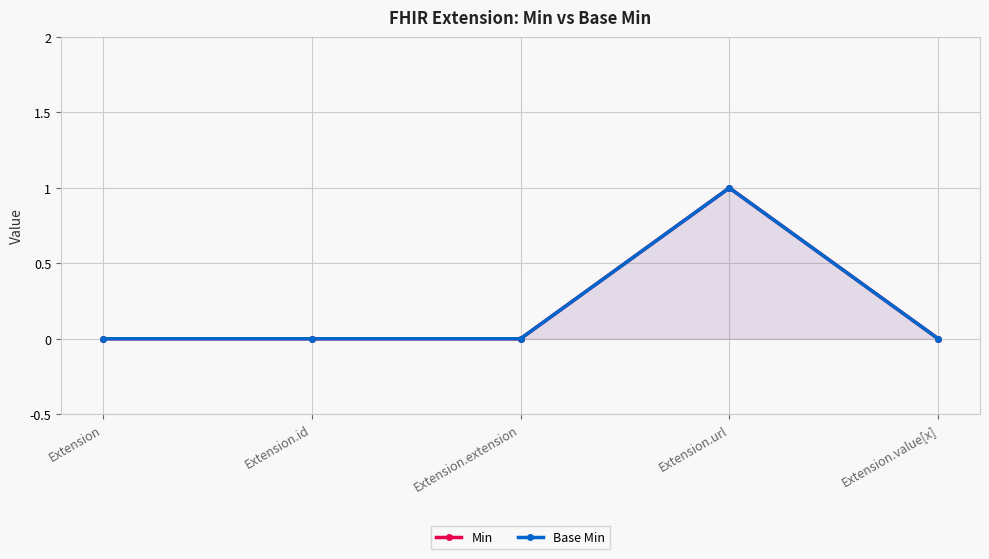

Is the value of Min at Extension.extension greater than the value of Base Min at Extension.value[x]?

No